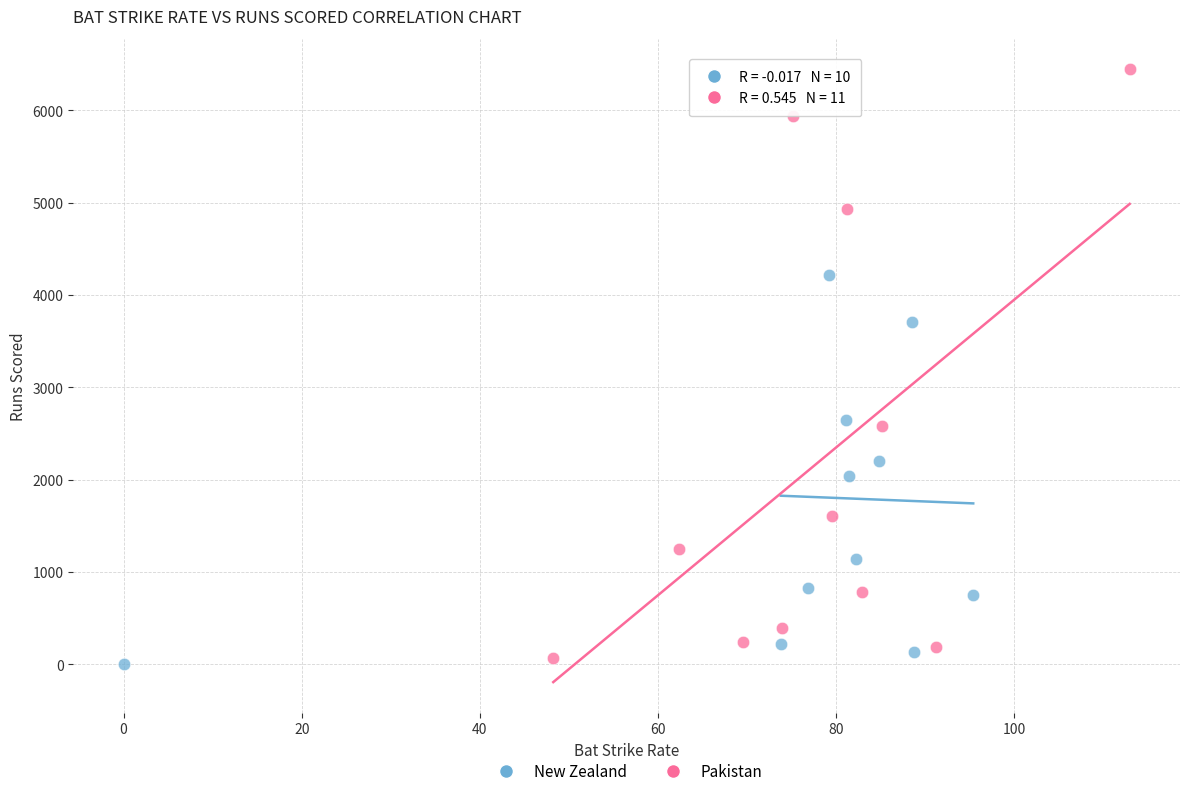

What are all the series names shown in the legend?

New Zealand, Pakistan